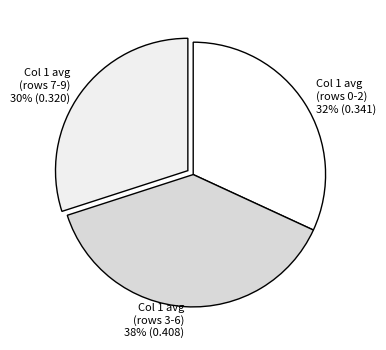

To the nearest percent, what is the difference between the largest and smallest slice percentages?

8%